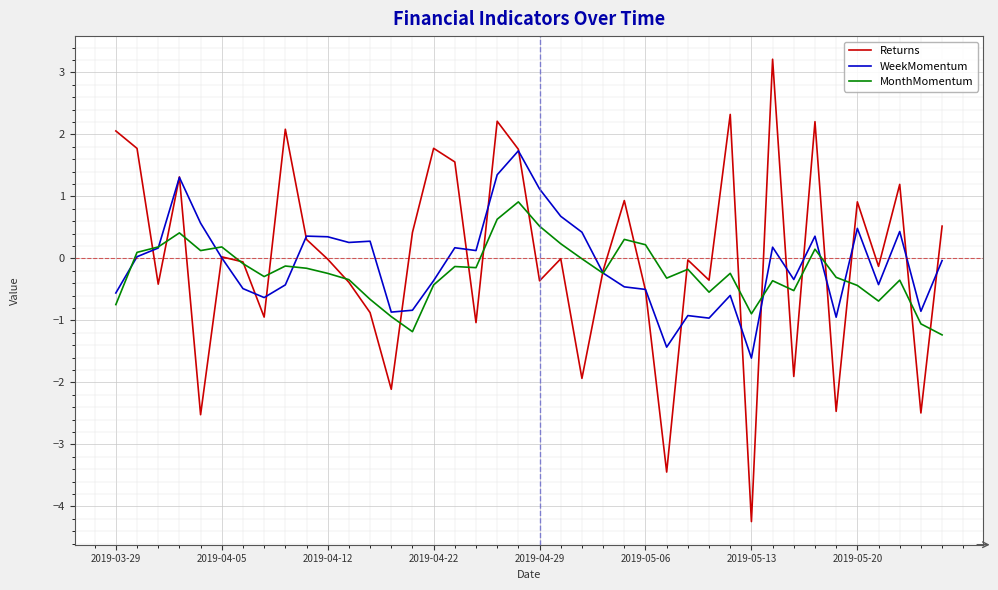

What is the minimum value for WeekMomentum?

-1.6